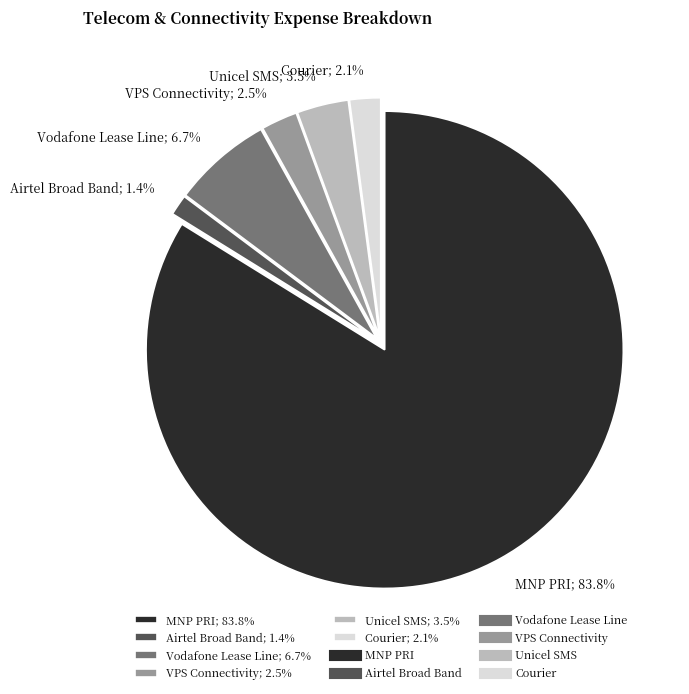

Which category has the biggest portion of the pie?

MNP PRI